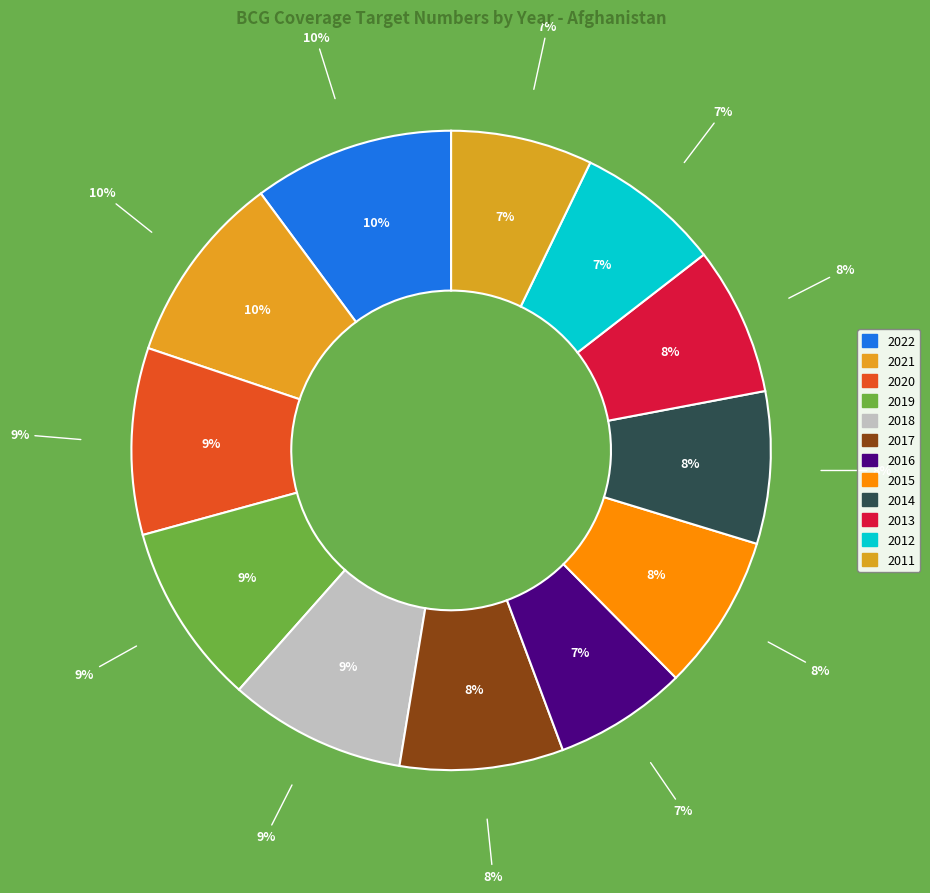

To the nearest percent, what portion does 2011 represent?

7%